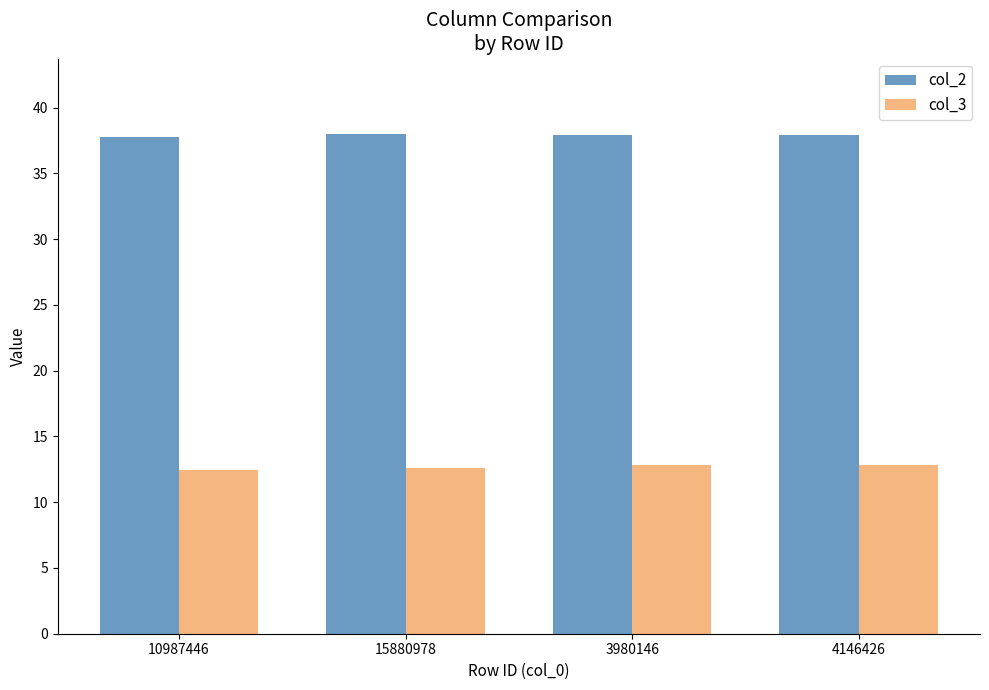

Is it true that col_2 equals 37.8 at 10987446?

True